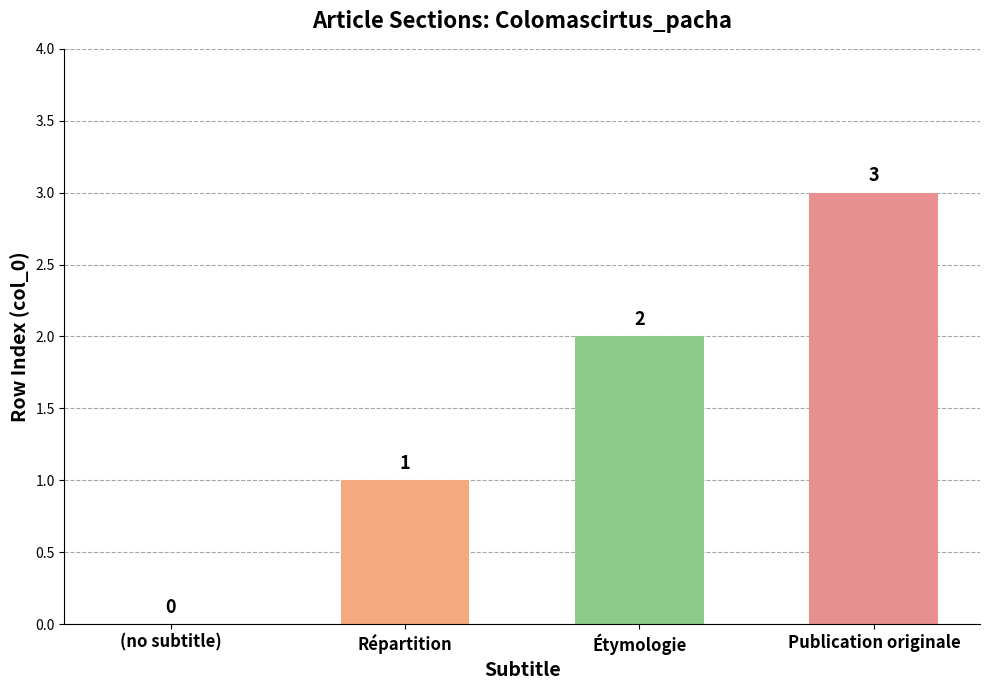

Which has a higher value, (no subtitle) or Publication originale?

Publication originale